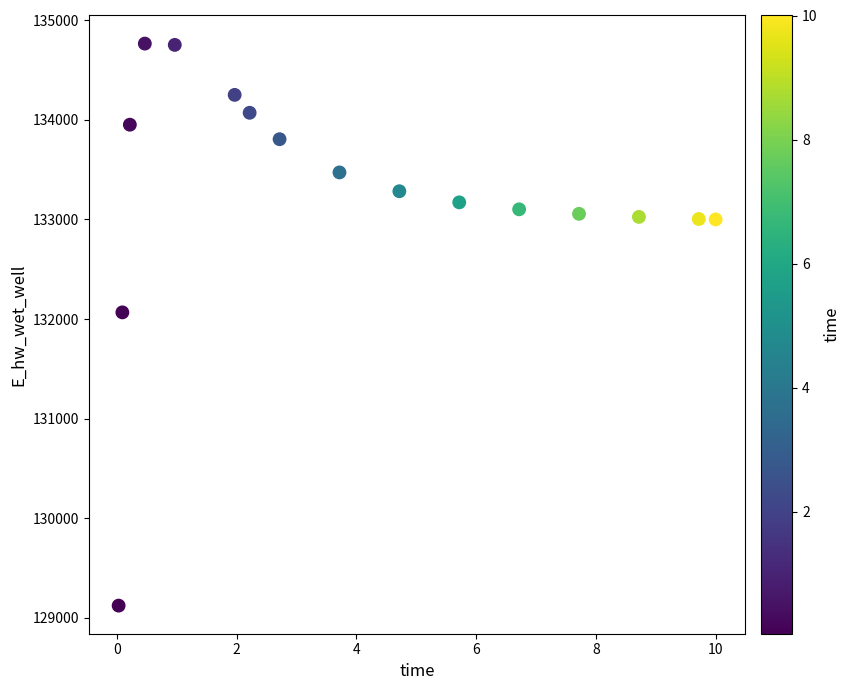

What is the range of X values (max minus min)?

10.0